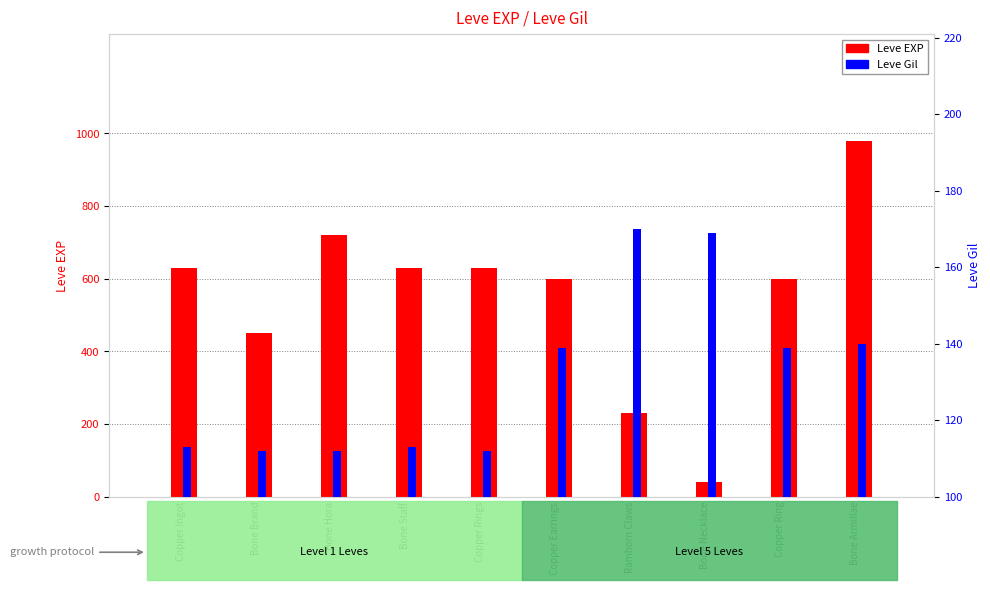

The value of Leve EXP at Ramhorn Claws is 373. True or false?

False